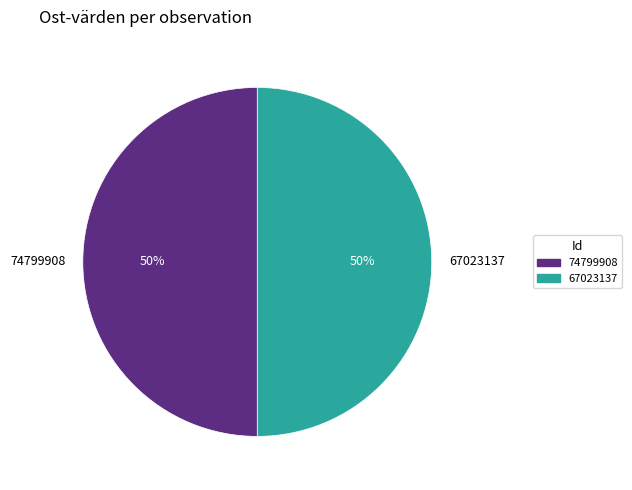

Approximately how many times larger is the value at 74799908 compared to 67023137?

1.0